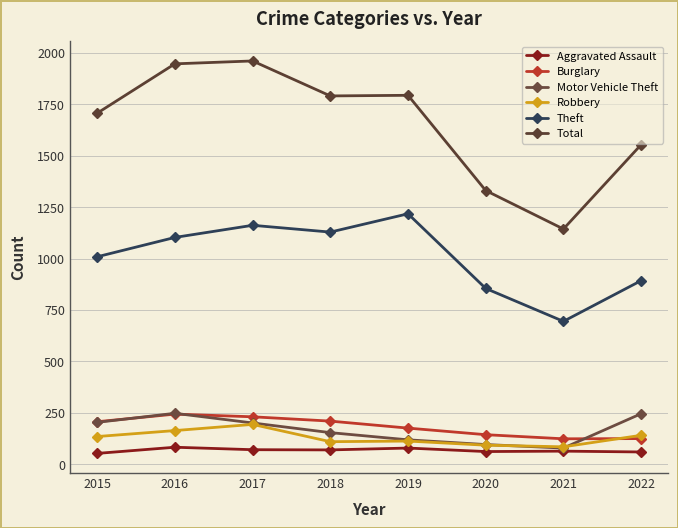

What is the difference between the Robbery values at 2015 and 2018?

25